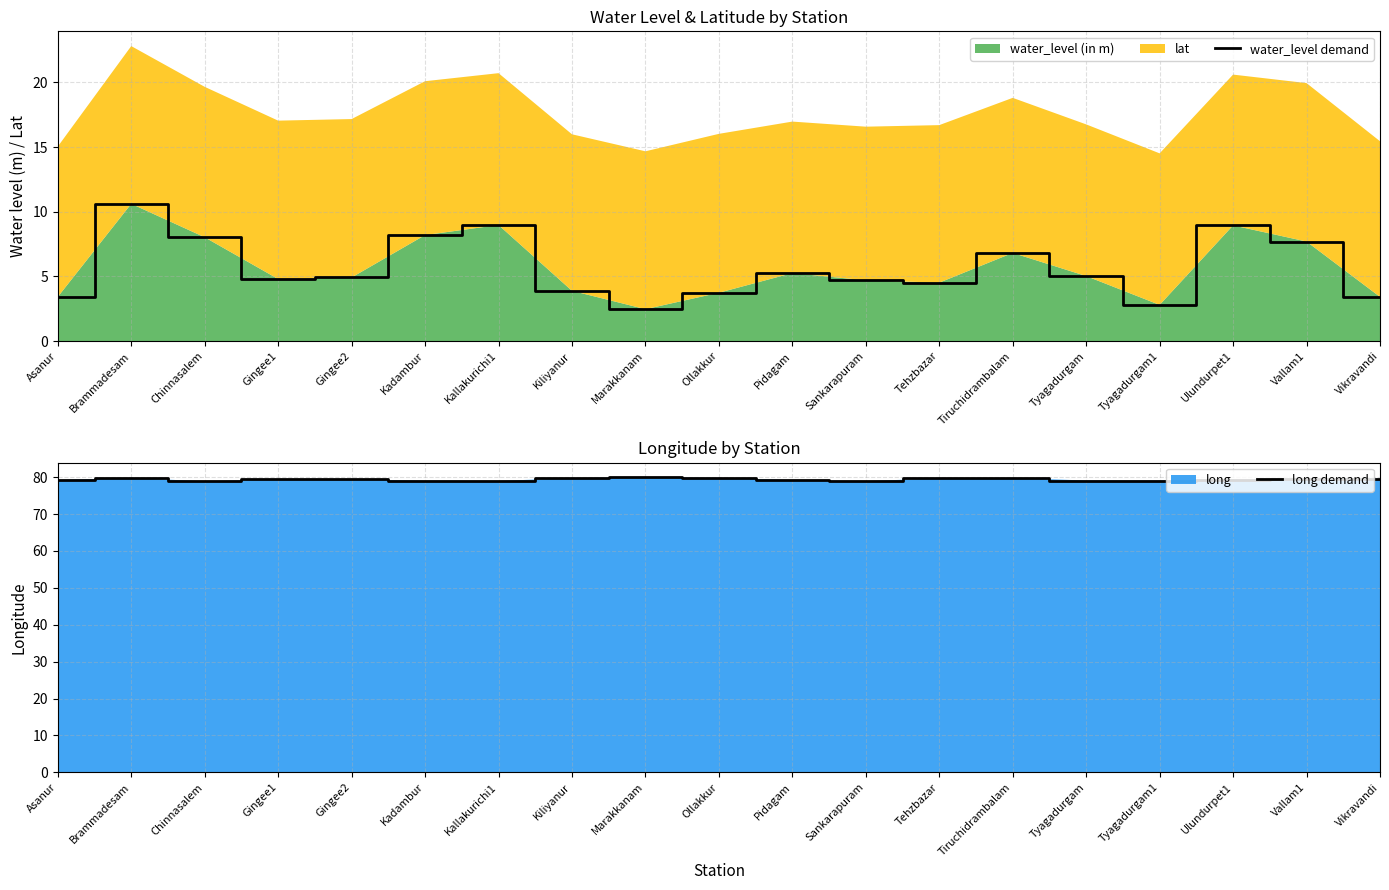

What is the maximum value for water_level (in m)?

10.6